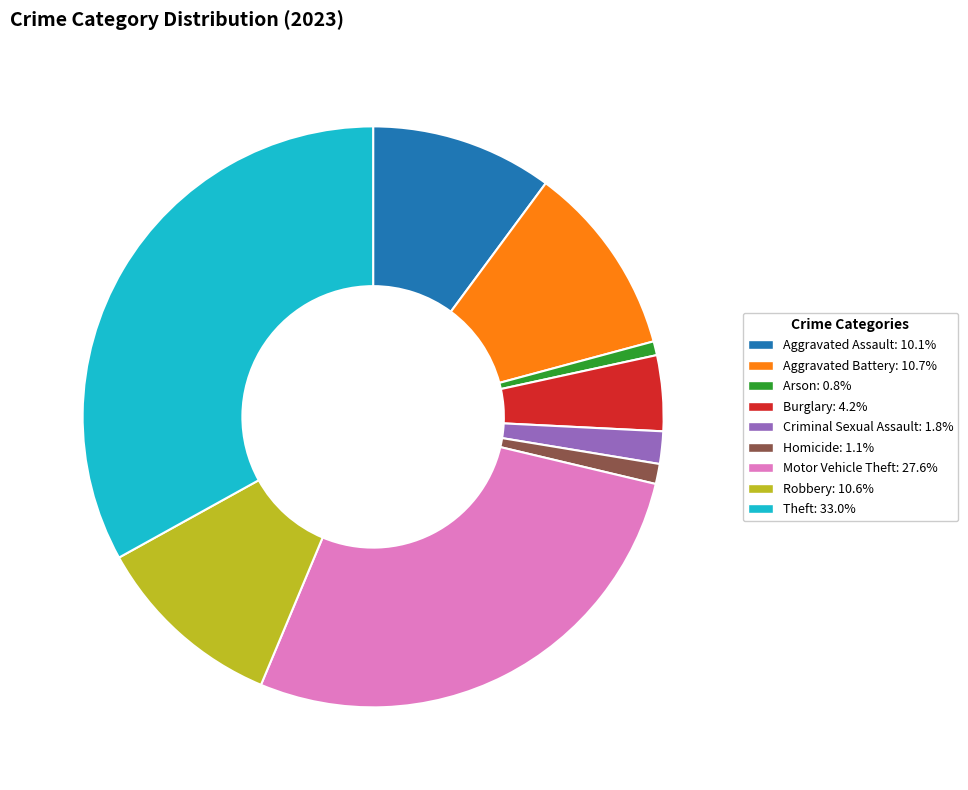

Is there a majority slice in this chart?

No